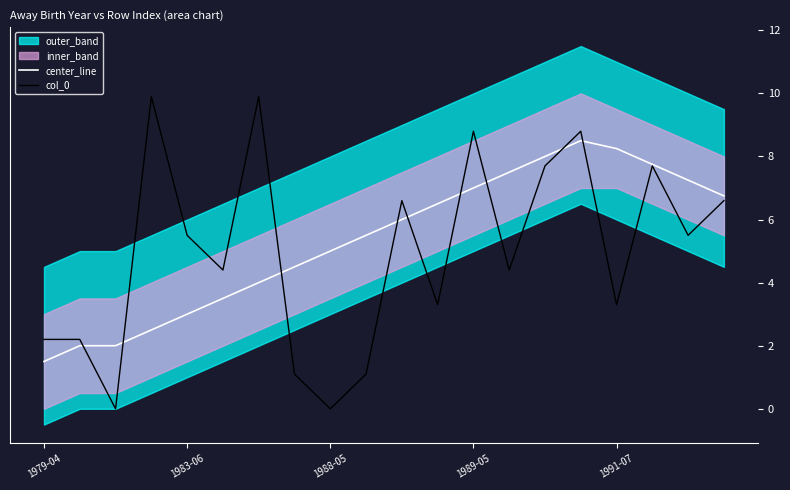

What is the maximum value for col_0?

9.9